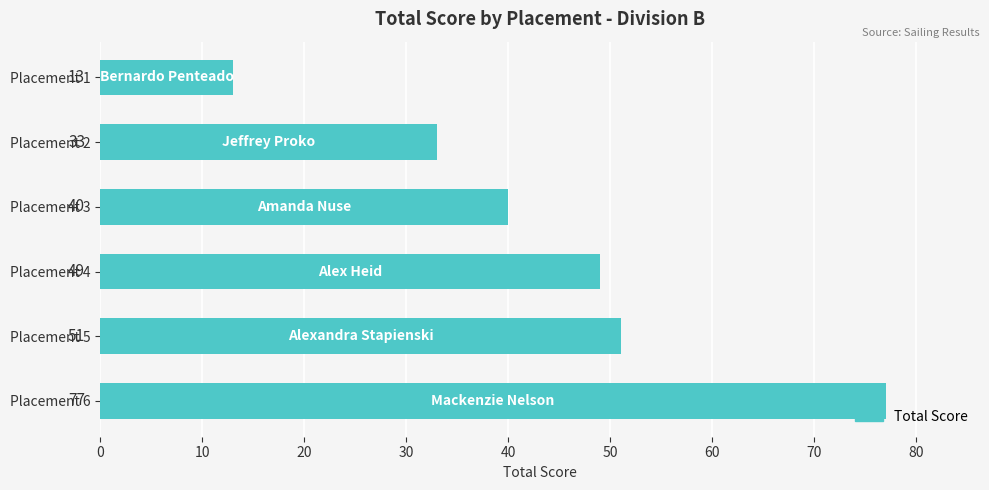

At which label is the value closest to 45?

Placement 4